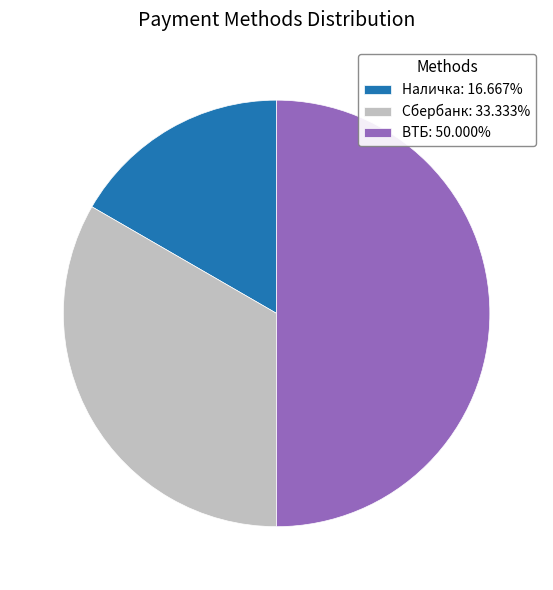

Does Наличка: 16.667% account for over 50% of the chart?

No